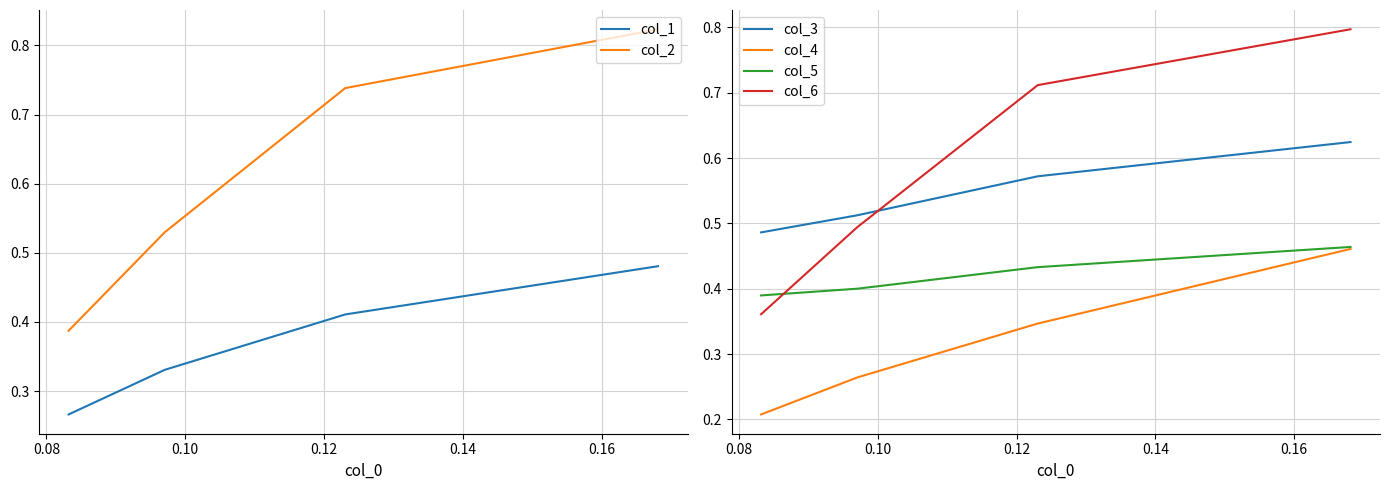

What is the minimum value shown in the chart?

0.2